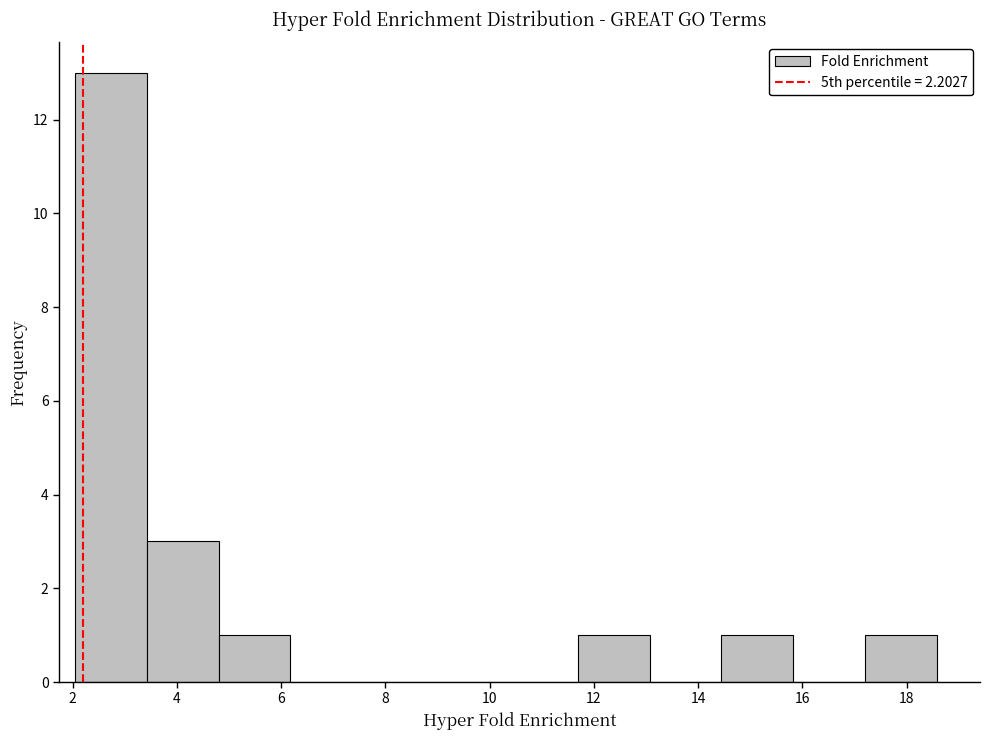

How tall is the bar that spans 3.4 to 4.8 on the x-axis? Neither the bar edges nor the heights are printed on the chart, so give them approximately, as read against the axes.

3